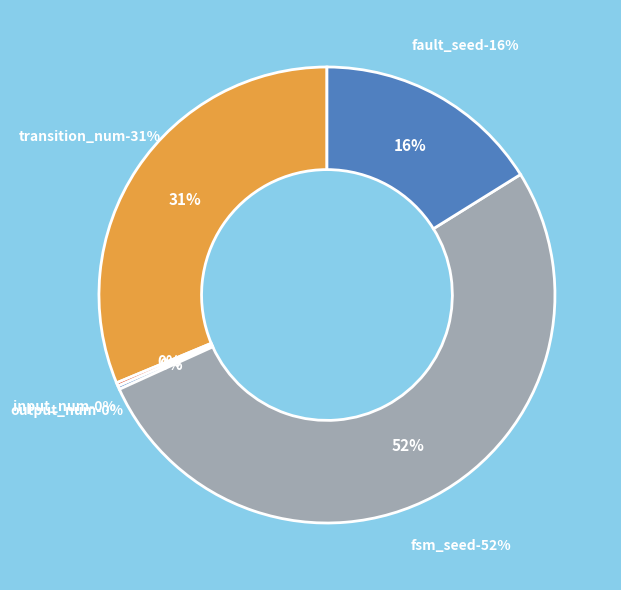

True or false: output_num accounts for 12% of the total.

False